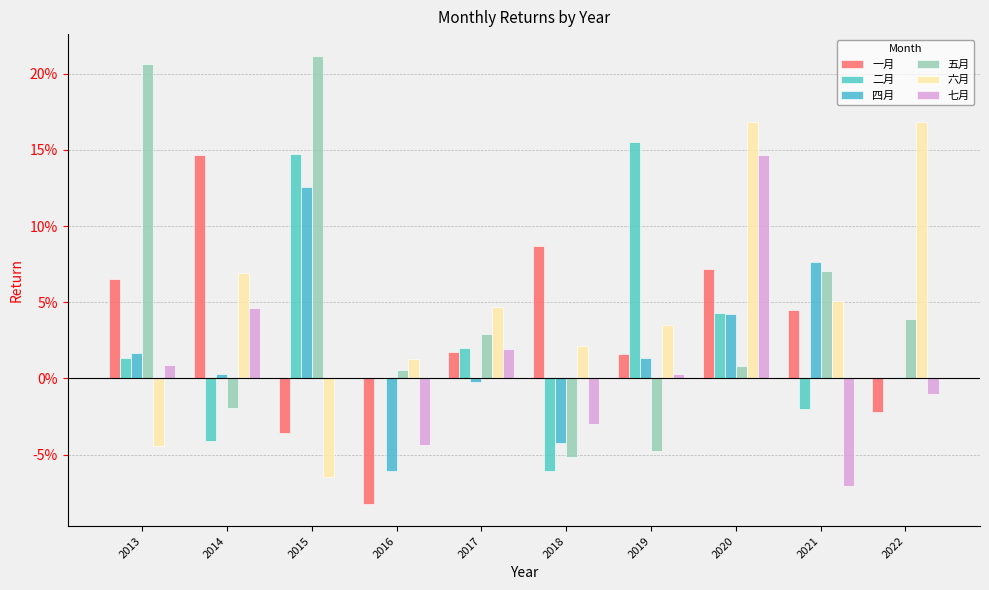

Which series changed the most between 2016 and 2021?

四月